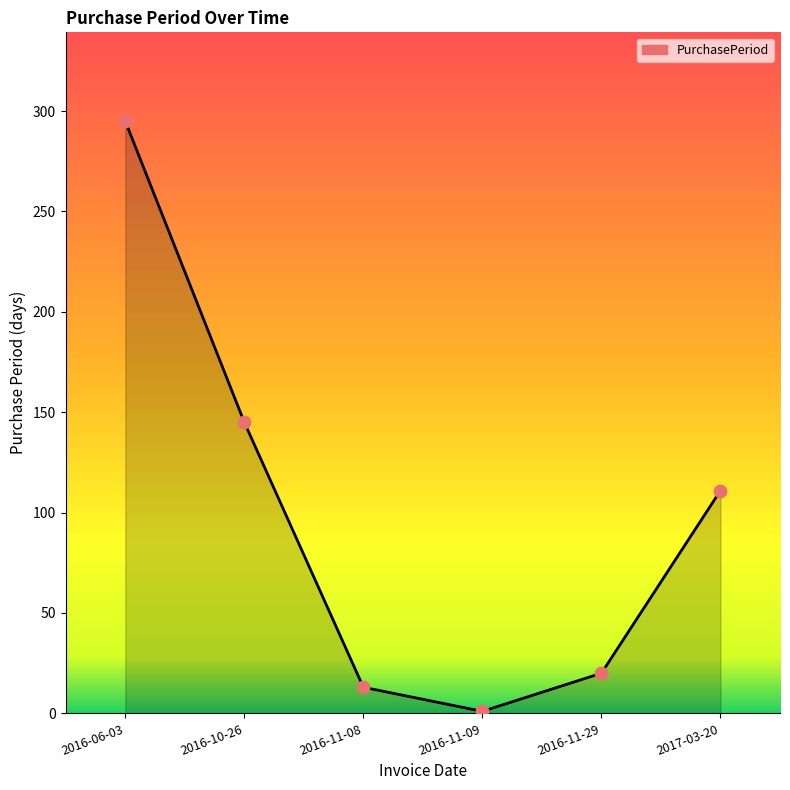

What is the change in value from 2016-11-08 to 2016-11-29?

+7